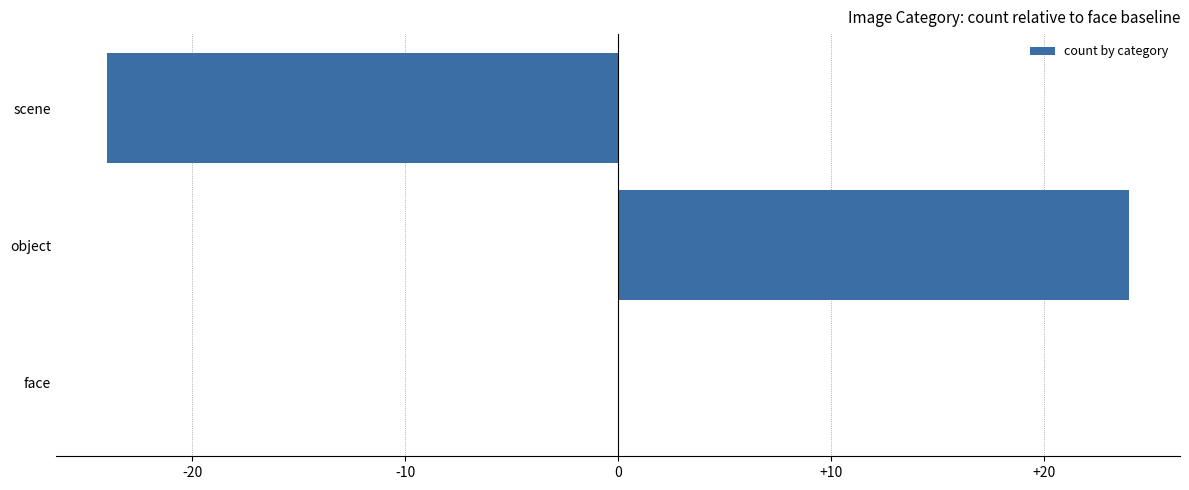

The value at face is 0. True or false?

True